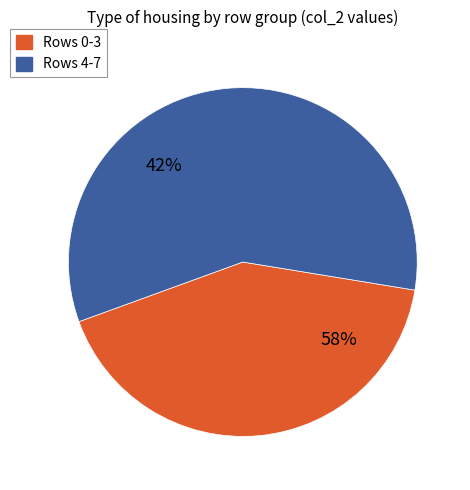

Is the sum of 2 and 1 greater than half?

No